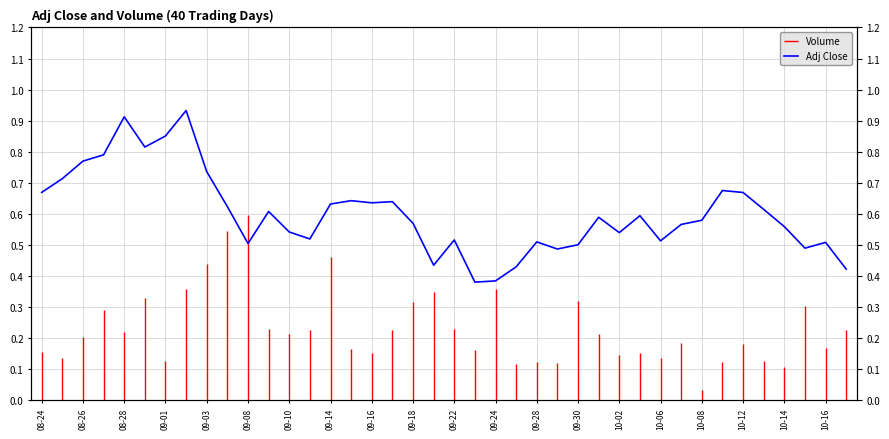

What is the average value?

0.6